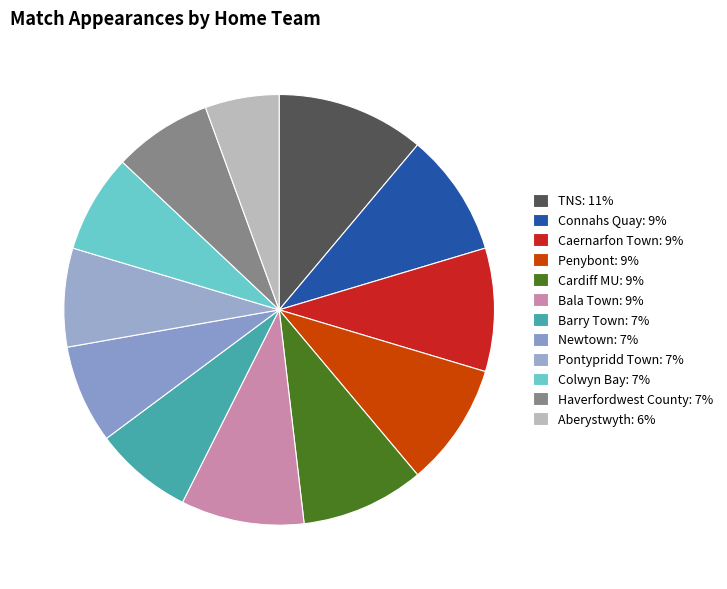

Count the number of slices in the pie.

12